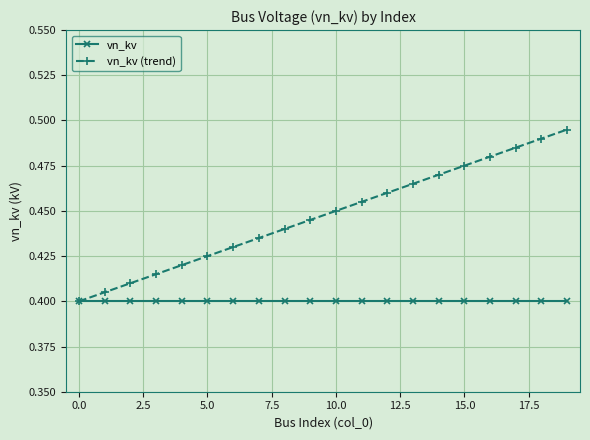

What are all the series names shown in the legend?

vn_kv, vn_kv (trend)